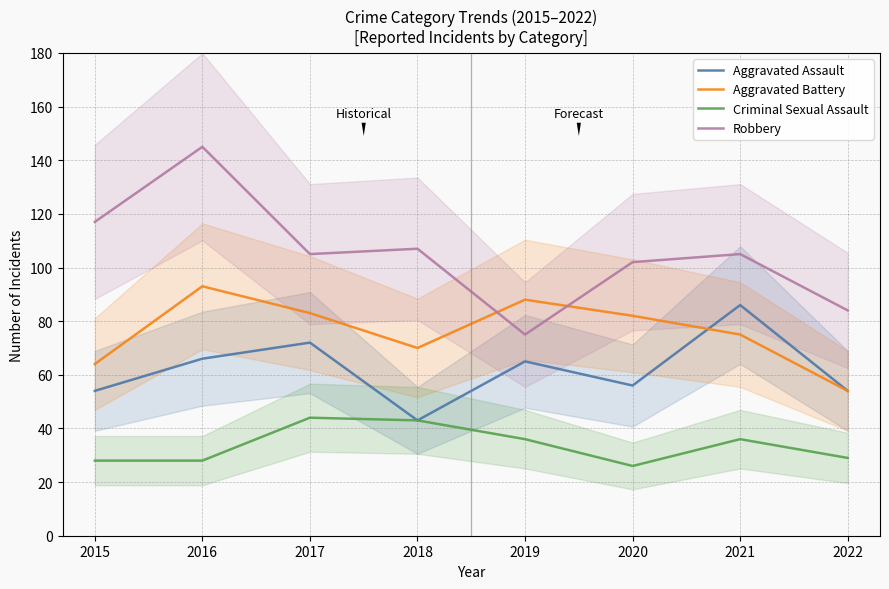

Reading right to left, what are all the values shown in this chart?

Aggravated Assault: 54	86	56	65	43	72	66	54
Aggravated Battery: 54	75	82	88	70	83	93	64
Criminal Sexual Assault: 29	36	26	36	43	44	28	28
Robbery: 84	105	102	75	107	105	145	117